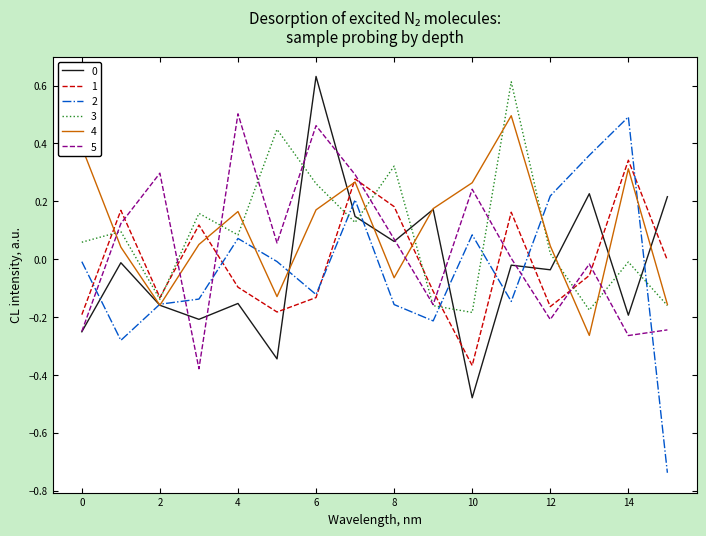

What is the maximum value shown in the chart?

0.6